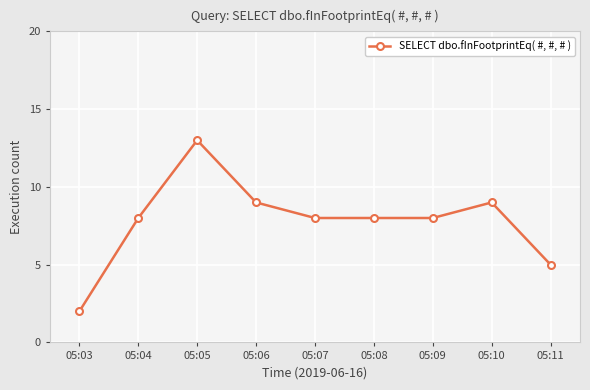

True or false: there are more than 1 points higher than both neighbors.

True